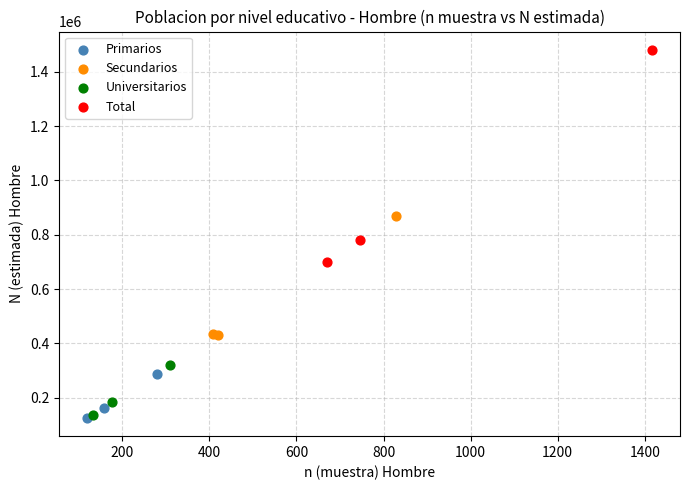

Which series has the largest Y range (max minus min)?

Total